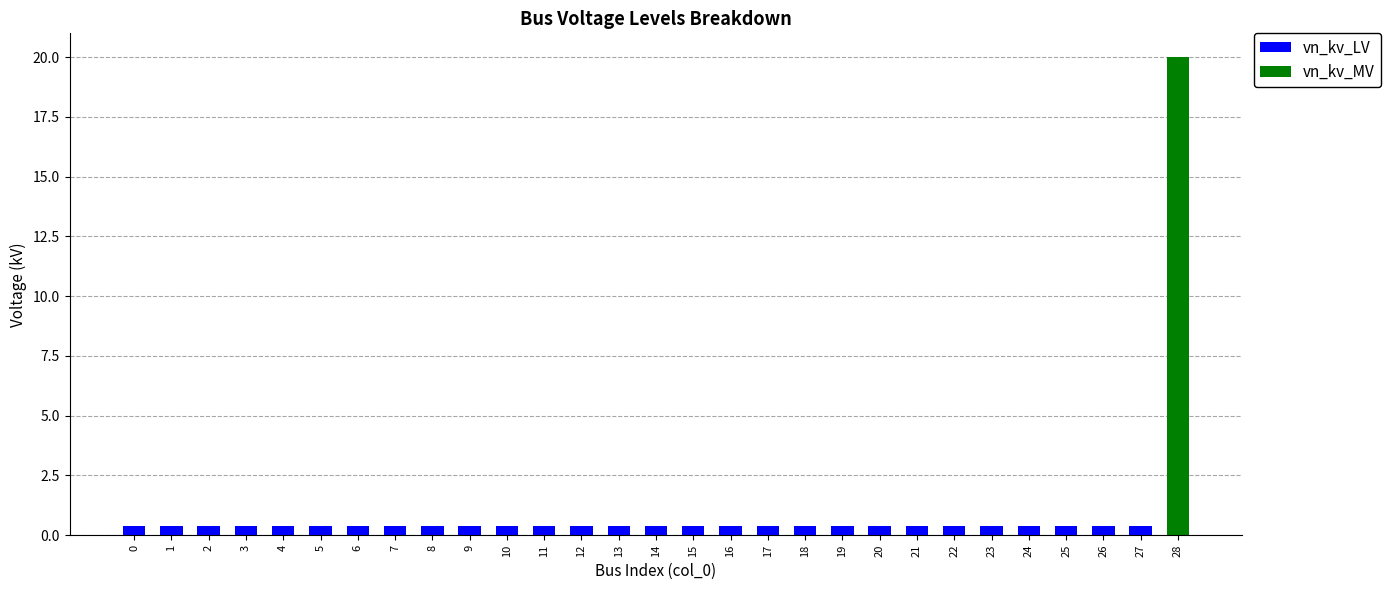

The vn_kv_LV series shows 0.4 at 20. True or false?

True